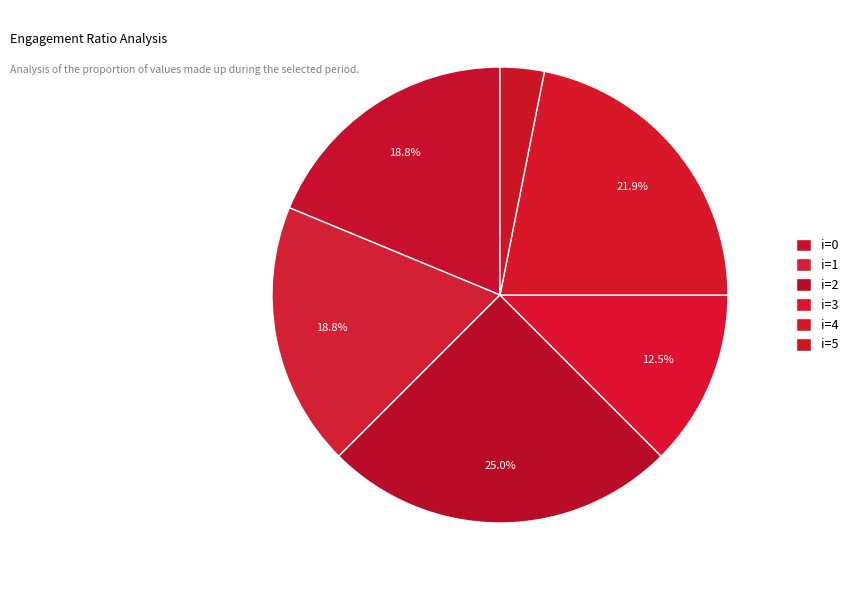

How many slices are in this pie chart?

6